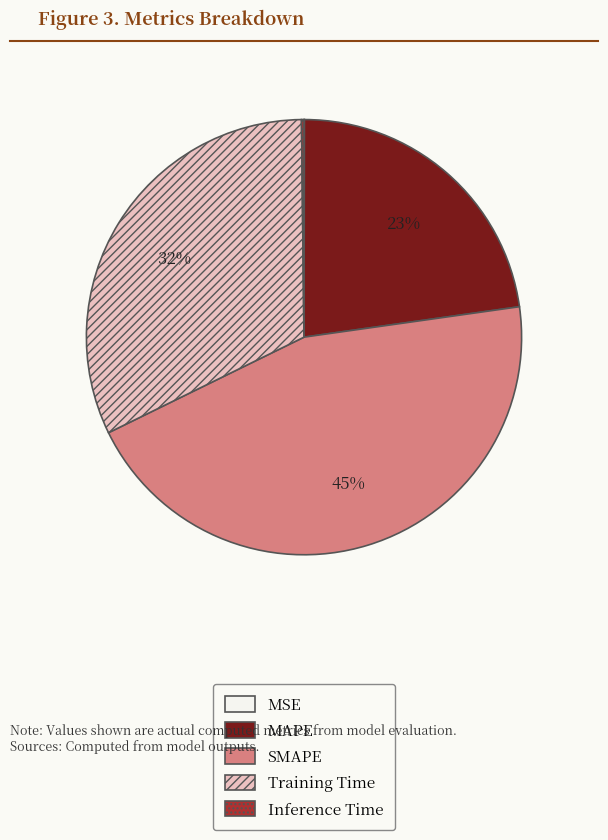

To the nearest percent, what portion does MAPE represent?

23%